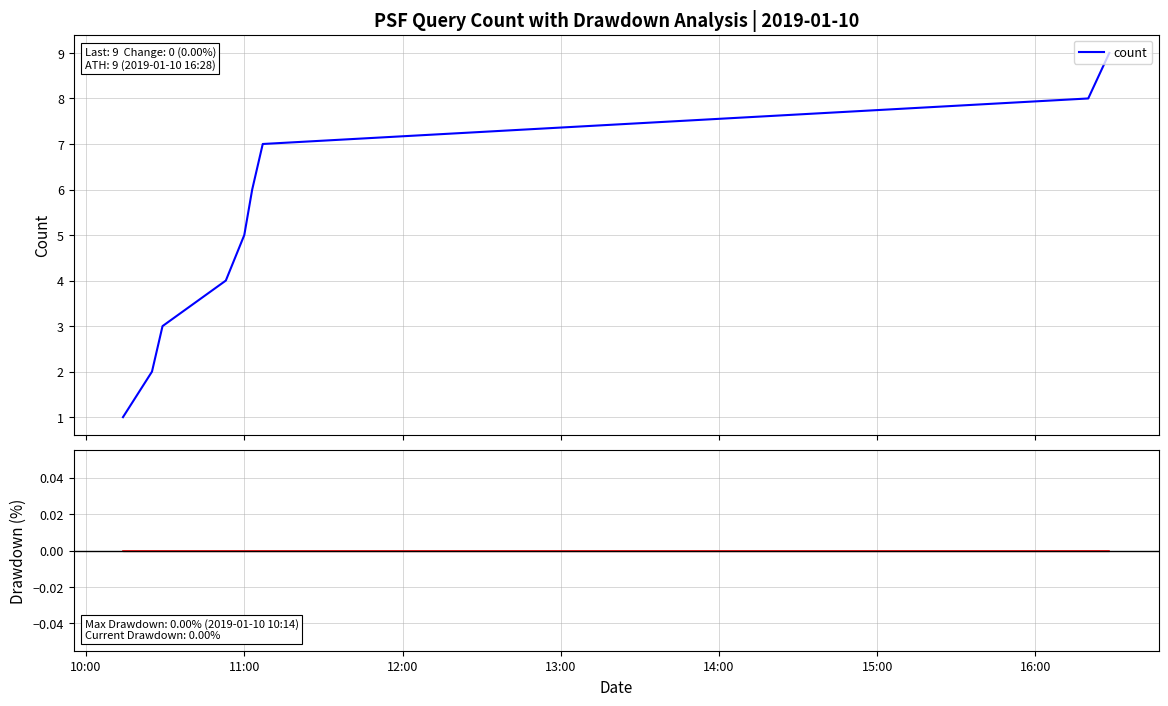

List the series in order of their peak value, lowest first.

Drawdown, count